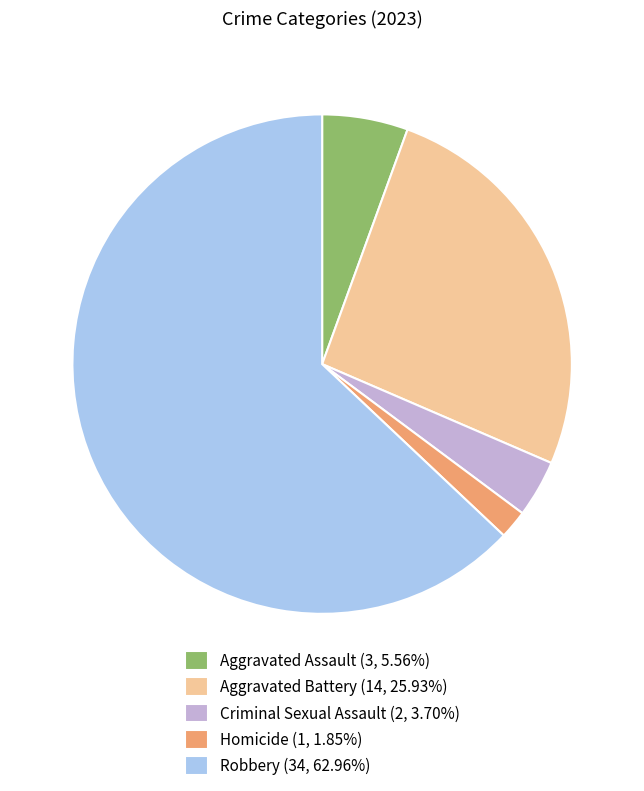

Does Criminal Sexual Assault (2, 3.70%) account for over 50% of the chart?

No